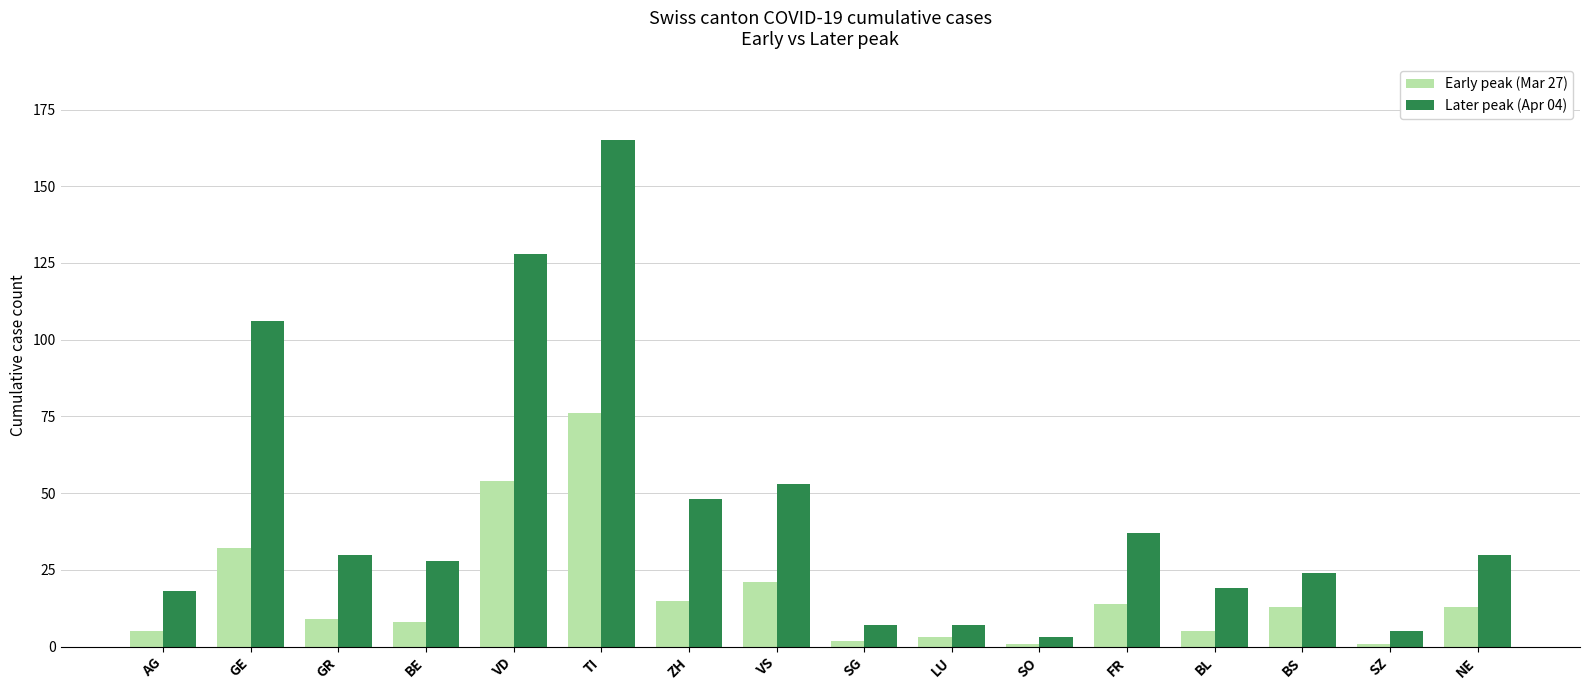

Reading left to right, list all the values displayed in this chart.

Early peak (Mar 27): 5	32	9	8	54	76	15	21	2	3	1	14	5	13	1	13
Later peak (Apr 04): 18	106	30	28	128	165	48	53	7	7	3	37	19	24	5	30